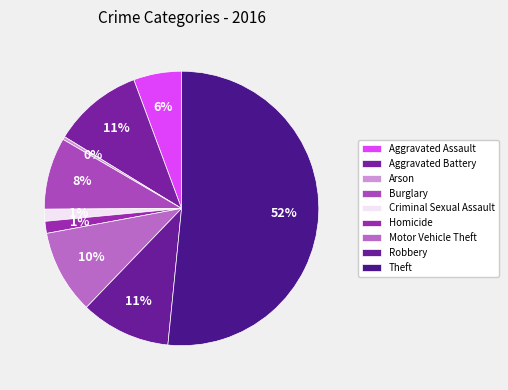

Approximately how many times larger is the value at Burglary compared to Homicide?

6.0